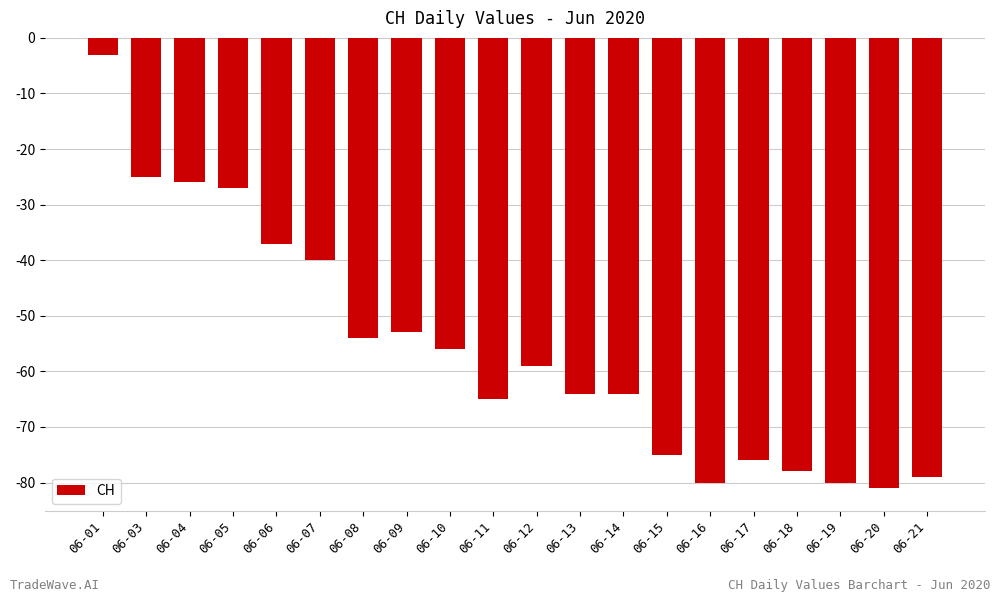

What is the sum of the values at 06-17 and 06-05?

-103